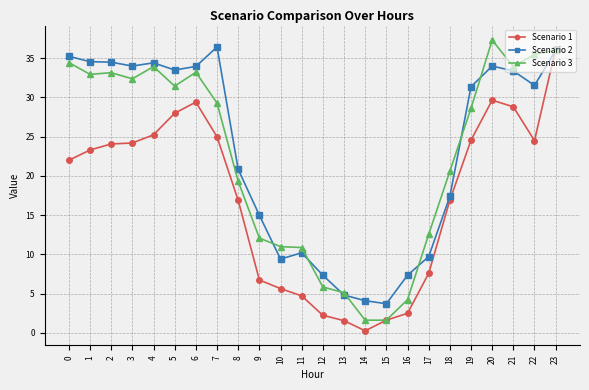

At which category does the chart reach its peak across all series?

20